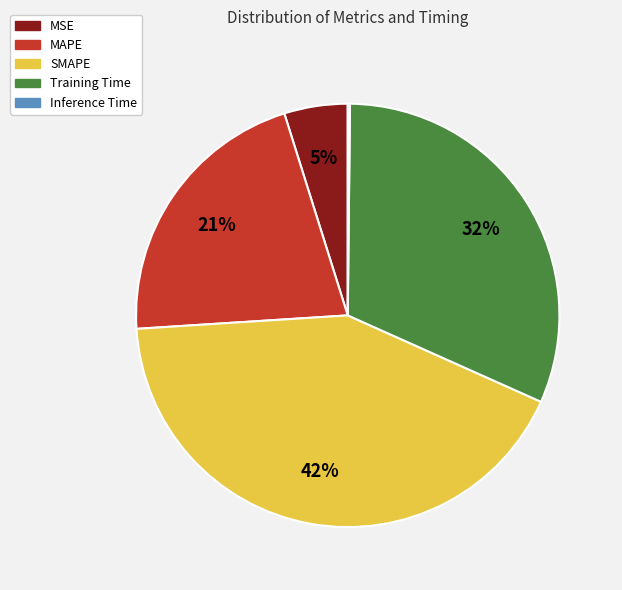

The Training Time slice represents 24% of the pie. True or false?

False